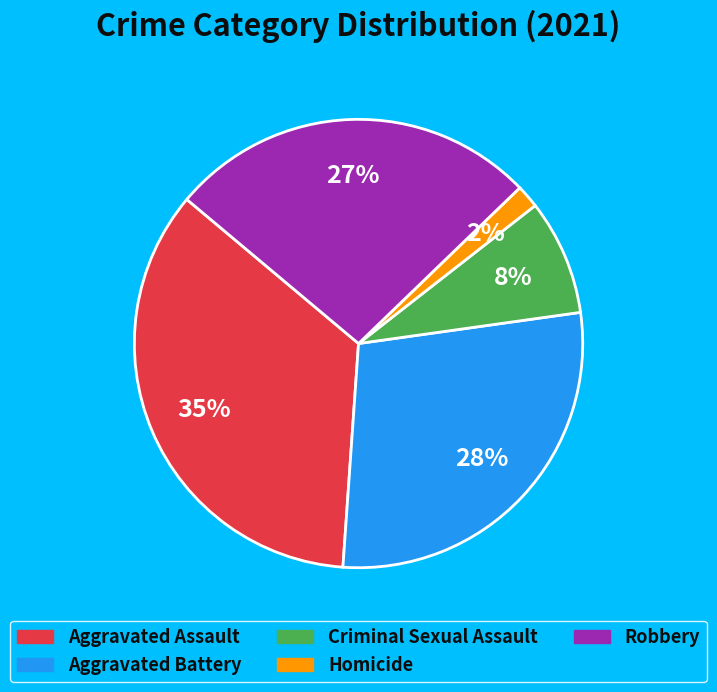

Which has a higher value, Criminal Sexual Assault or Robbery?

Robbery